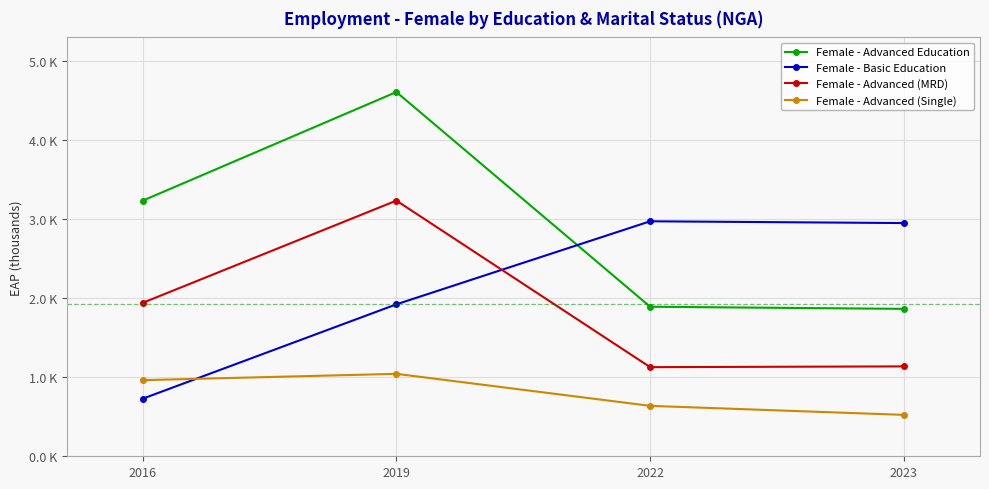

Is this an area chart (filled region under the line)?

No